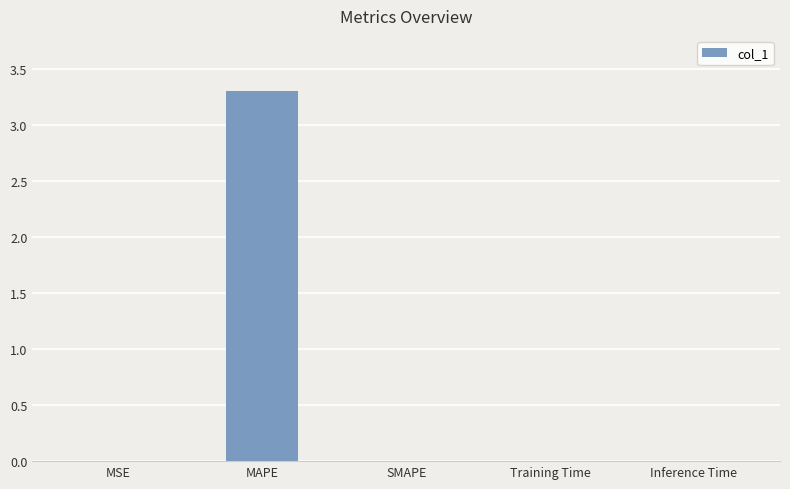

The value at SMAPE is 0.0. True or false?

True